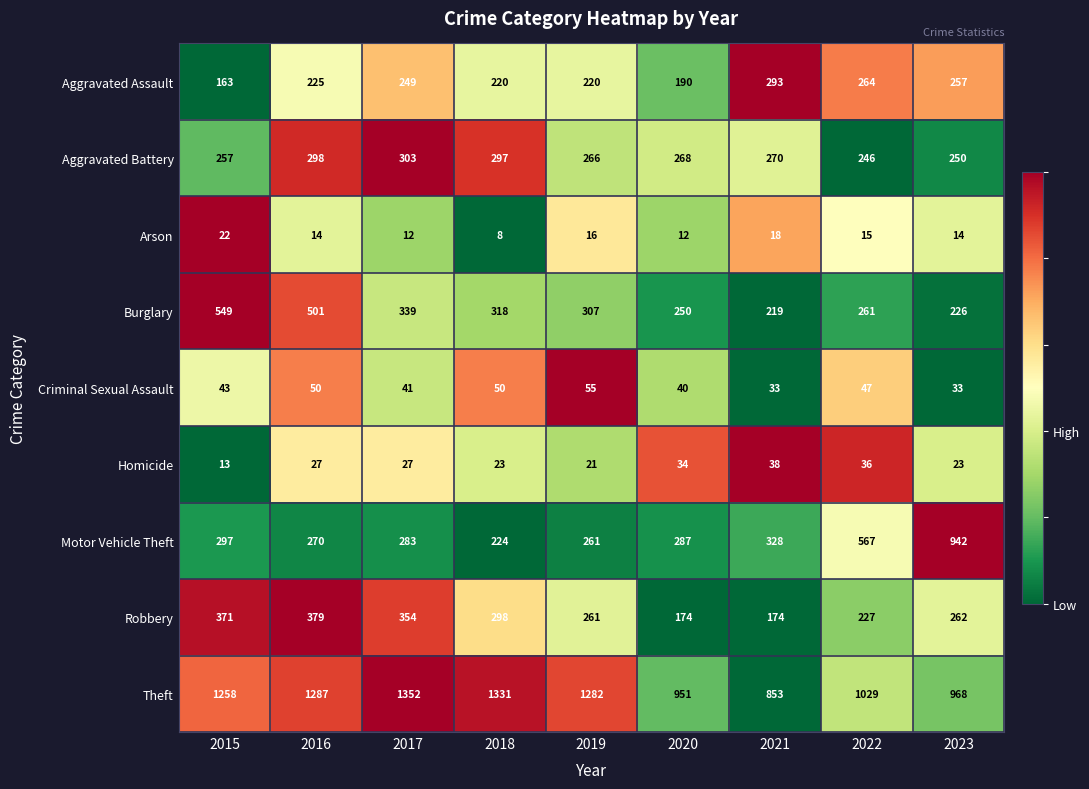

Is it true that Burglary equals 417 at 2020?

False